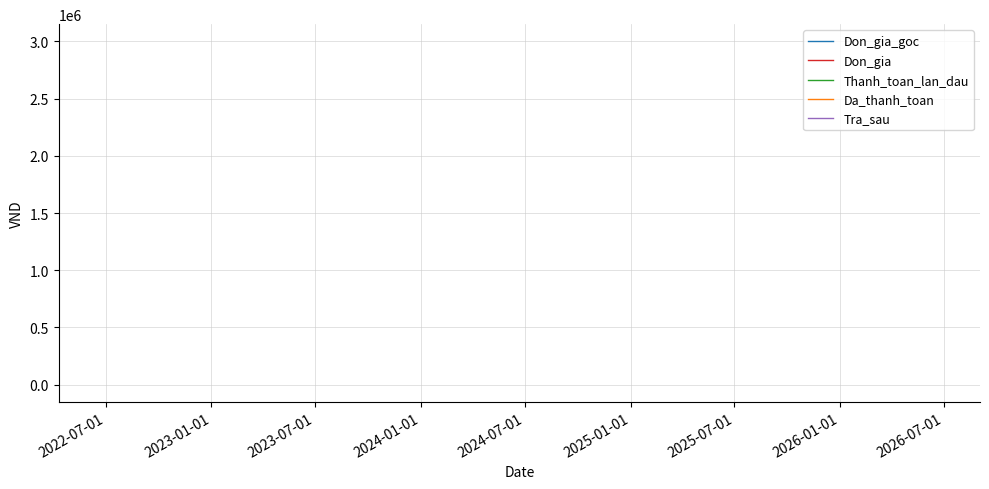

What are all the series names shown in the legend?

Don_gia_goc, Don_gia, Thanh_toan_lan_dau, Da_thanh_toan, Tra_sau